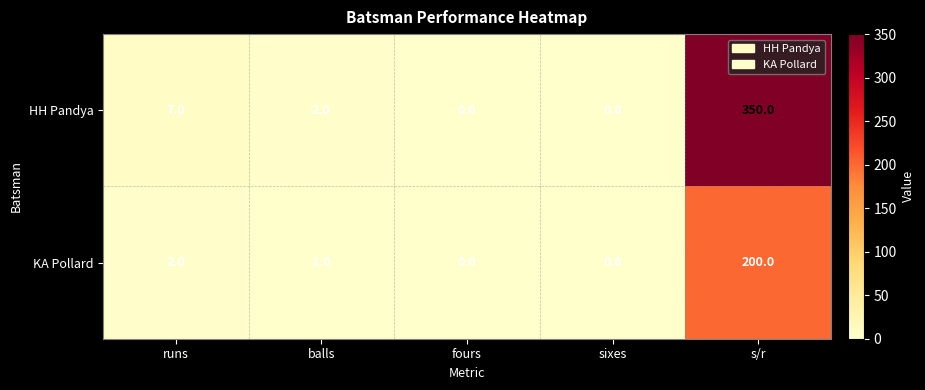

At which category is the sum across all series the highest?

s/r